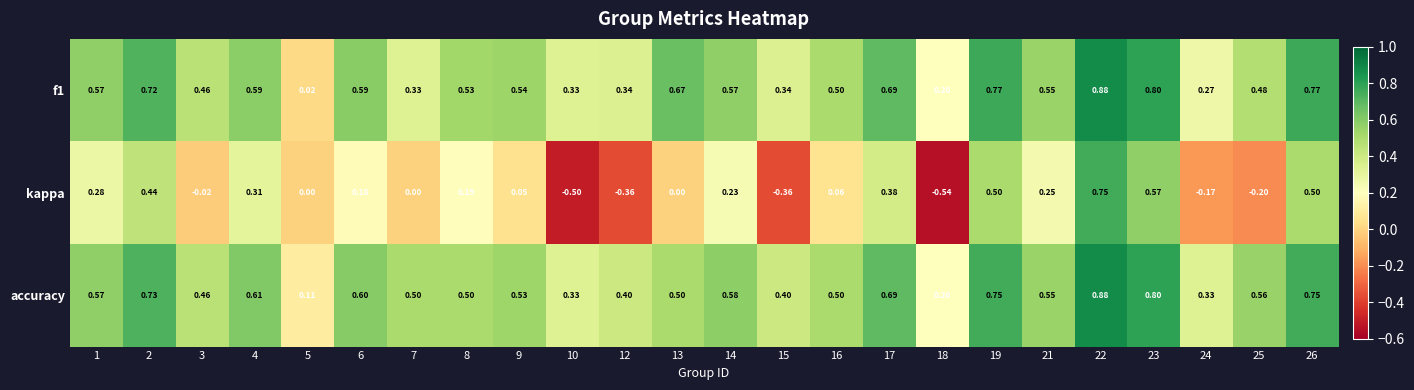

Count the number of data series in this chart.

3